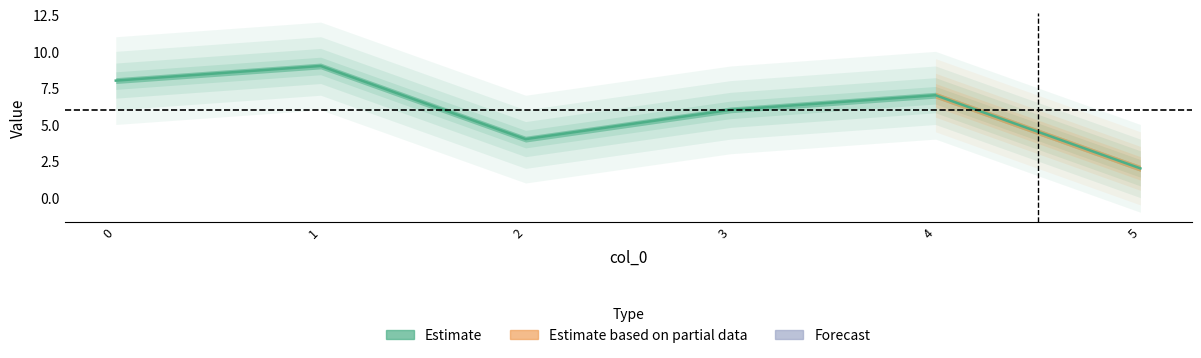

Count the values in the range 1 to 4.

4